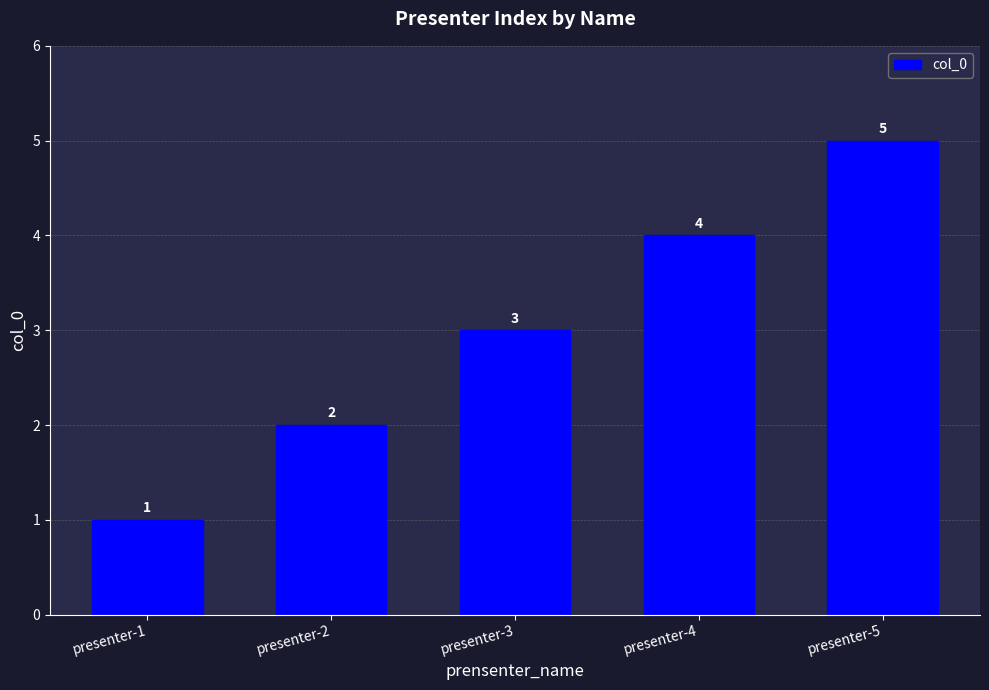

What is the sum of the values at presenter-2 and presenter-1?

3